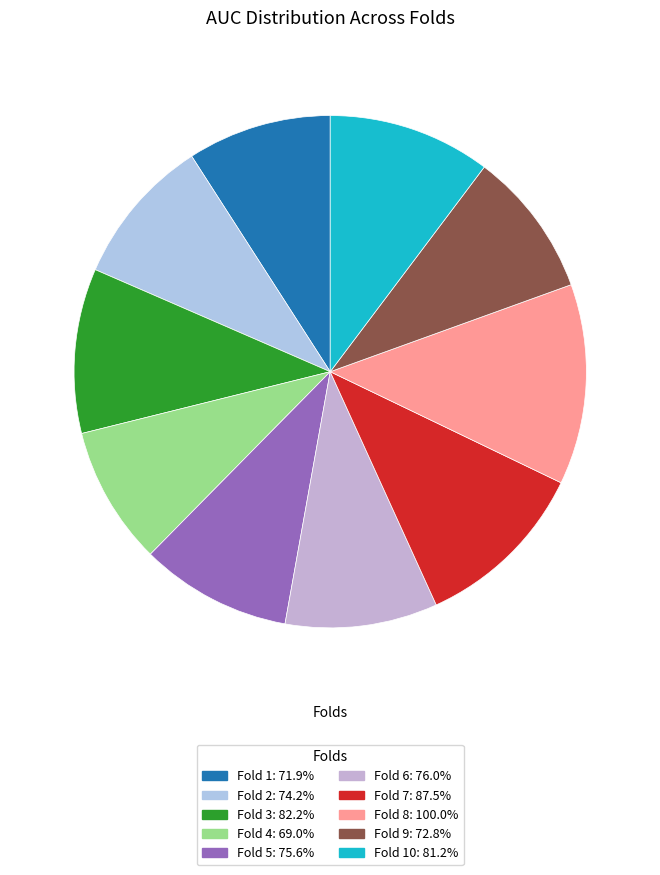

How many segments does this pie chart have?

10